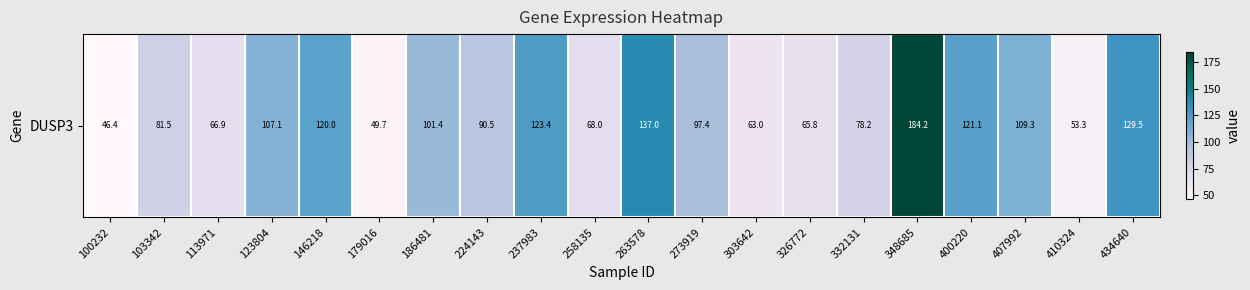

Rank the categories by value from lowest to highest.

100232, 179016, 410324, 303642, 326772, 113971, 258135, 332131, 103342, 224143, 273919, 186481, 123804, 407992, 146218, 400220, 237983, 434640, 263578, 348685